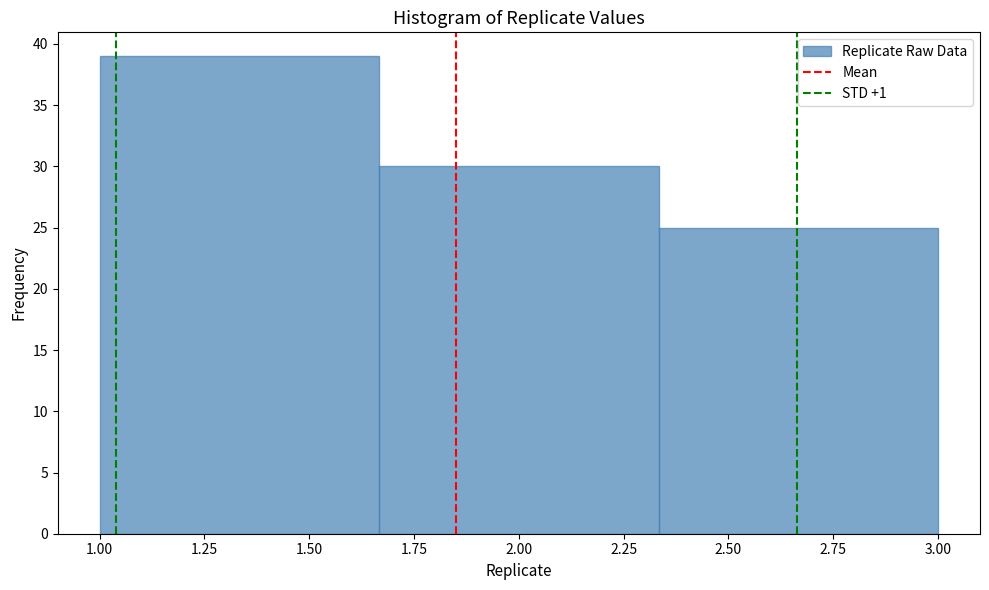

Which range on the x-axis has the tallest bar?

1.00 to 1.65